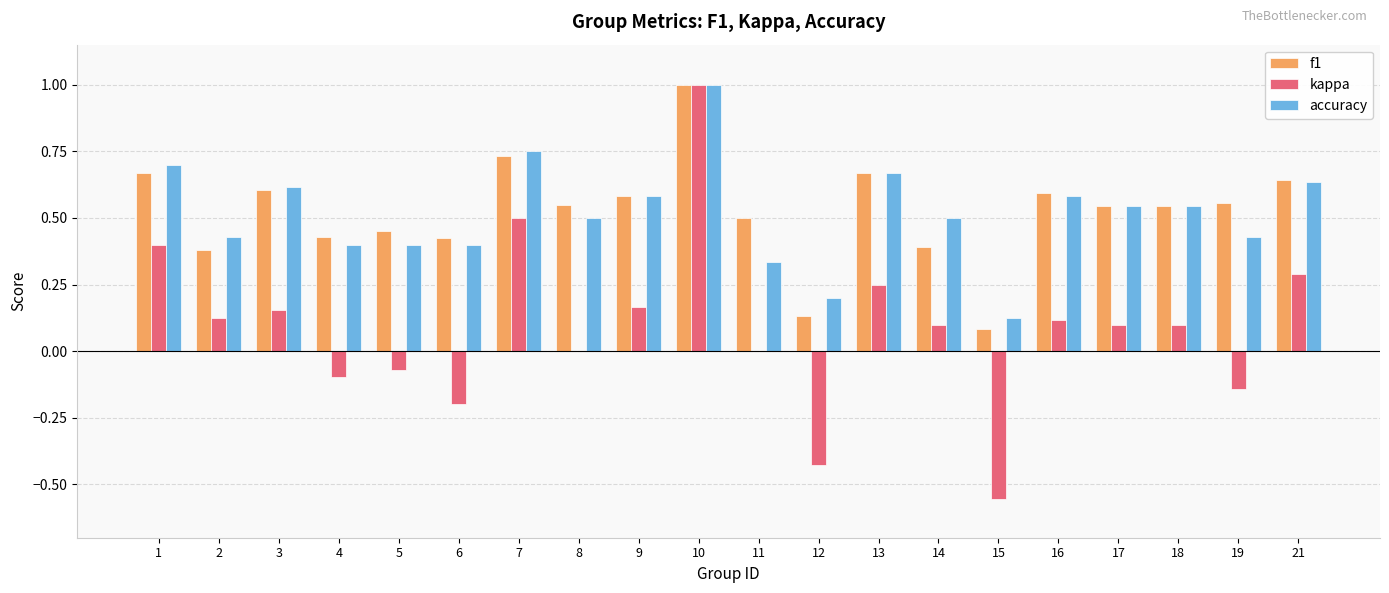

Are the bars grouped side by side (vs. stacked)?

Yes